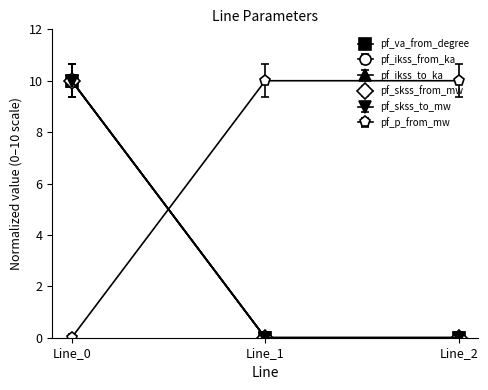

Does the chart display data point markers on the line(s)?

Yes